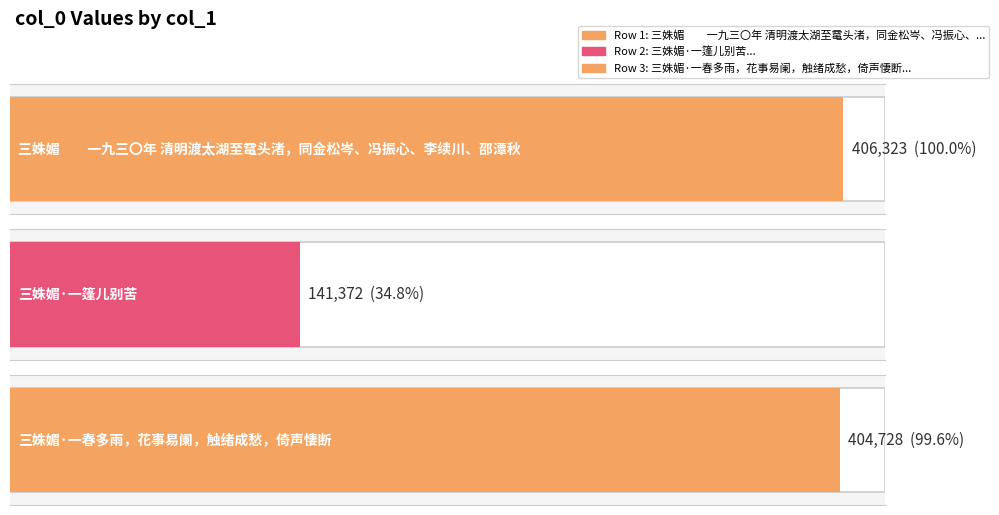

At which label does the data first exceed 404728?

三姝媚　　一九三〇年 清明渡太湖至鼋头渚，同金松岑、冯振心、李续川、邵潭秋